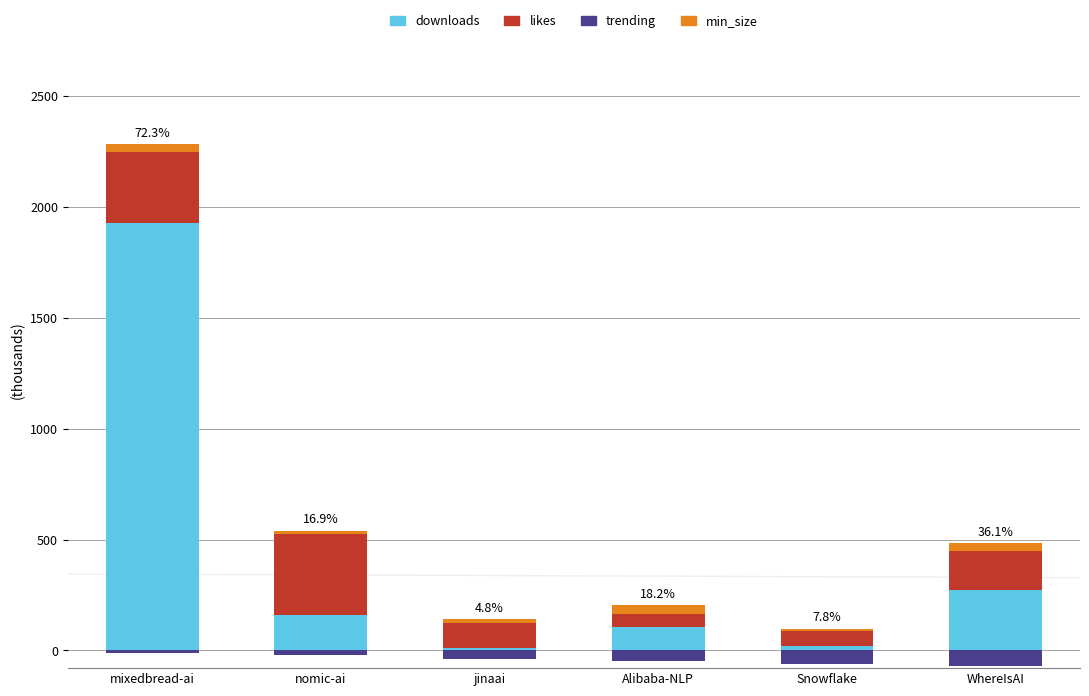

Which series has the widest spread of values?

downloads